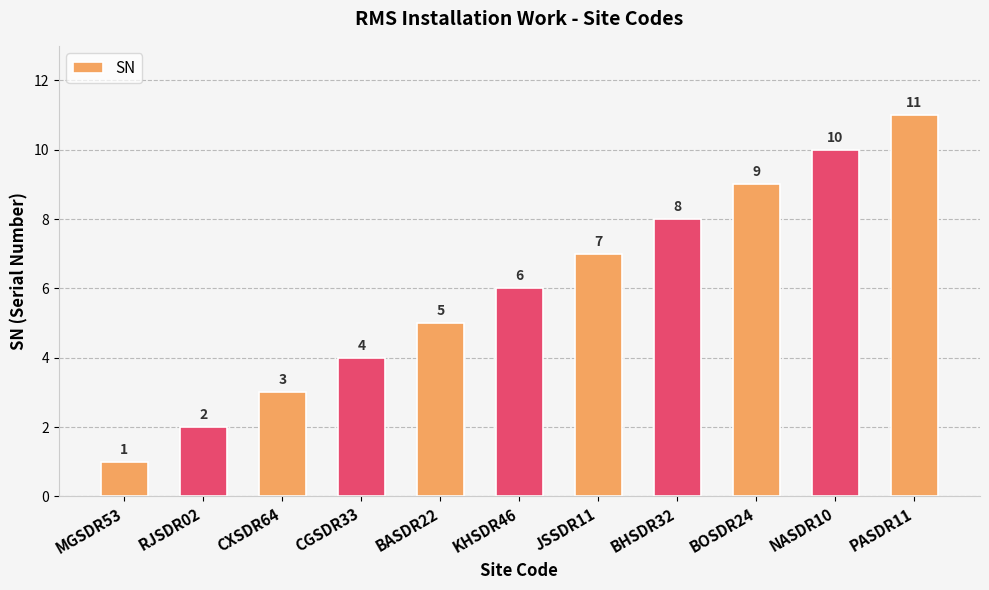

Rank the categories by value from lowest to highest.

MGSDR53, RJSDR02, CXSDR64, CGSDR33, BASDR22, KHSDR46, JSSDR11, BHSDR32, BOSDR24, NASDR10, PASDR11